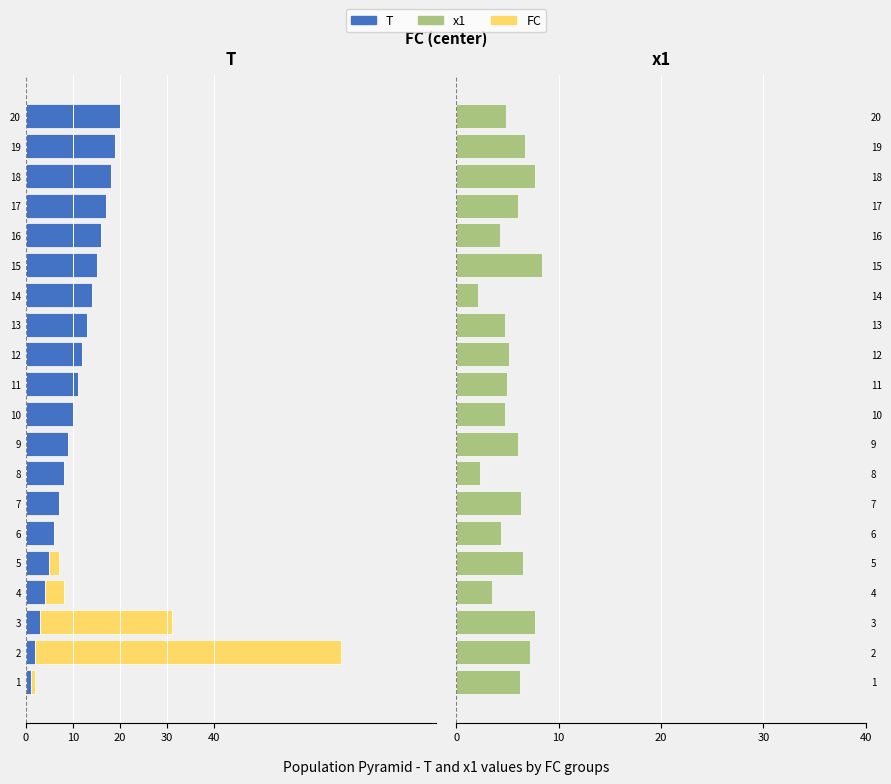

Reading left to right, extract all data points from this chart.

T: -1.0	-2.0	-3.0	-4.0	-5.0	-6.0	-7.0	-8.0	-9.0	-10.0	-11.0	-12.0	-13.0	-14.0	-15.0	-16.0	-17.0	-18.0	-19.0	-20.0
FC: -1.0	-65.0	-28.0	-4.0	-2.0	0.0	0.0	0.0	0.0	0.0	0.0	0.0	0.0	0.0	0.0	0.0	0.0	0.0	0.0	0.0
x1: 6.2	7.2	7.7	3.5	6.5	4.4	6.3	2.4	6.0	4.8	5.0	5.2	4.8	2.2	8.4	4.3	6.1	7.7	6.8	4.9